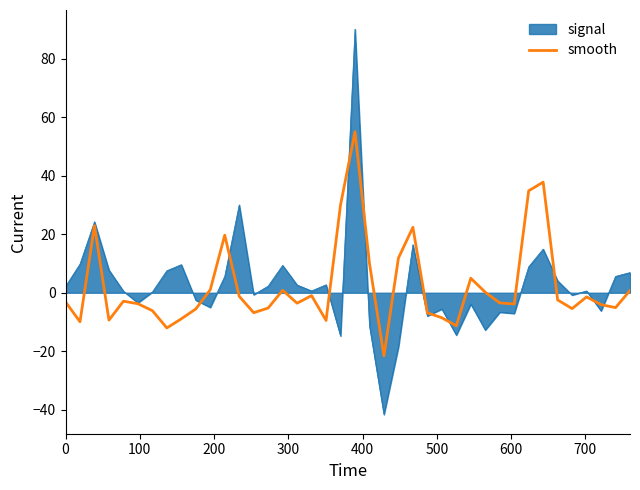

Does the chart have visible grid lines?

No